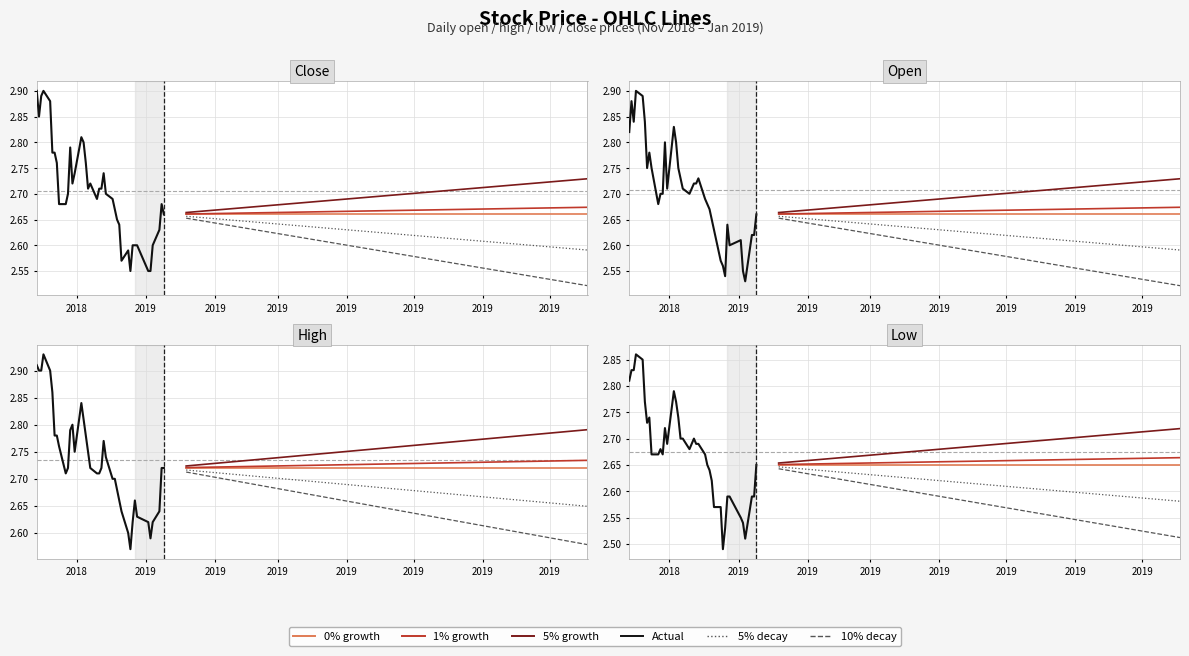

What is the sum of the open values at 2018-12-12 and 2018-12-20?

5.4